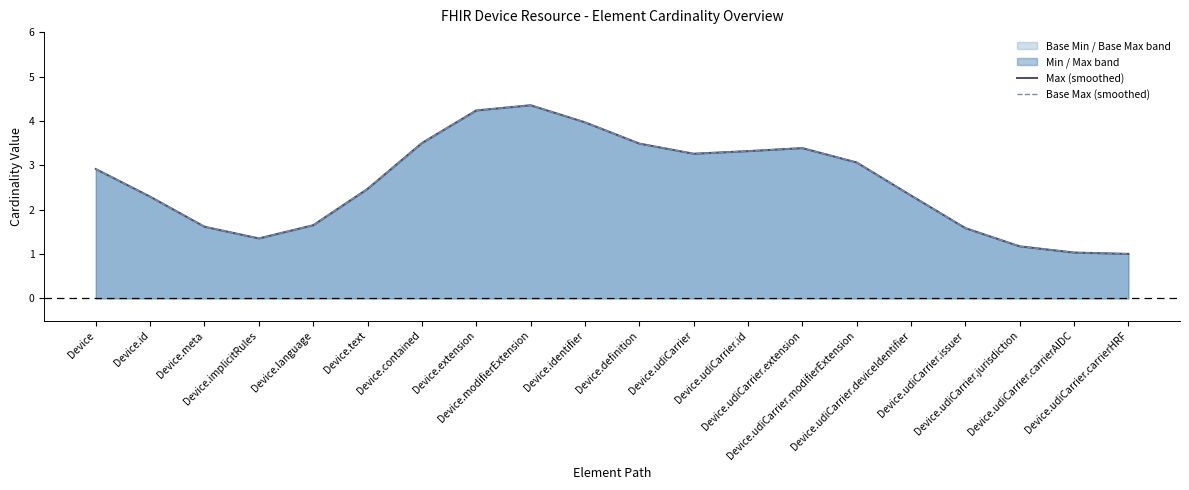

Does the chart display data point markers on the line(s)?

No